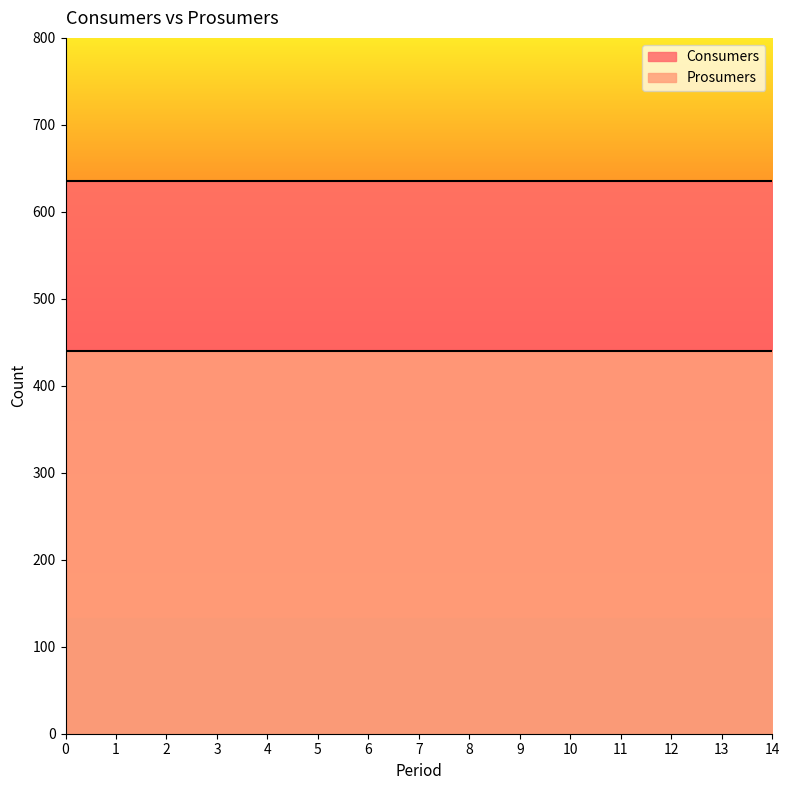

True or false: Consumers and Prosumers cross at least once.

False